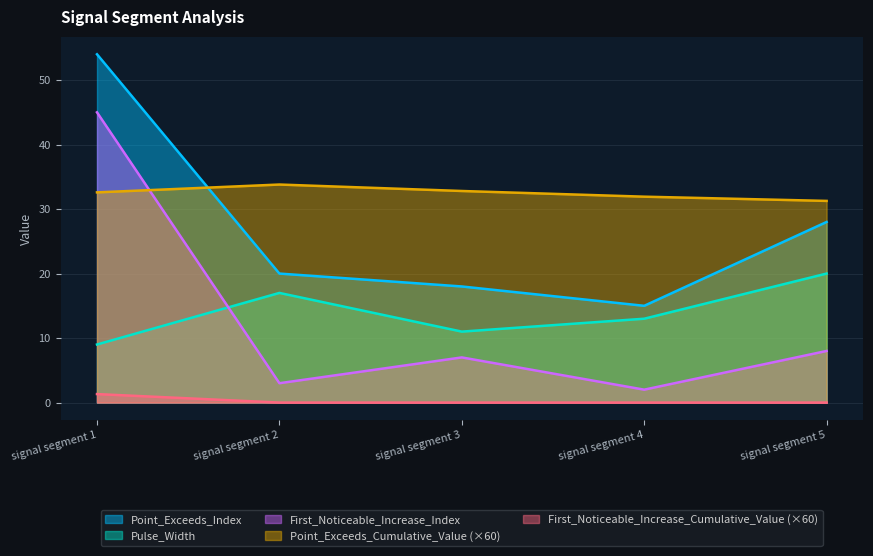

True or false: First_Noticeable_Increase_Cumulative_Value and First_Noticeable_Increase_Index intersect in this chart.

False